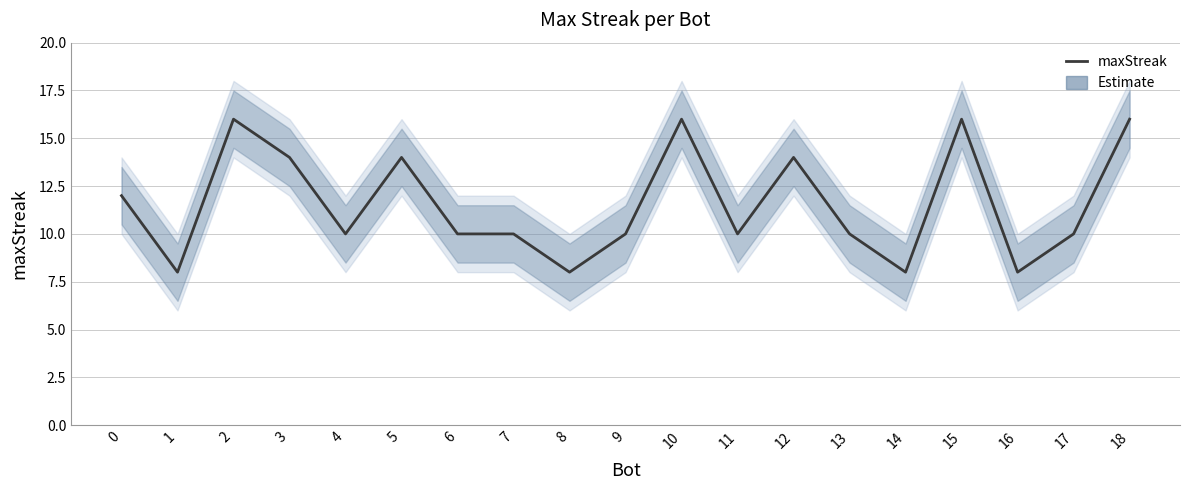

List the labels in order of value, smallest first.

1, 8, 14, 16, 4, 6, 7, 9, 11, 13, 17, 0, 3, 5, 12, 2, 10, 15, 18